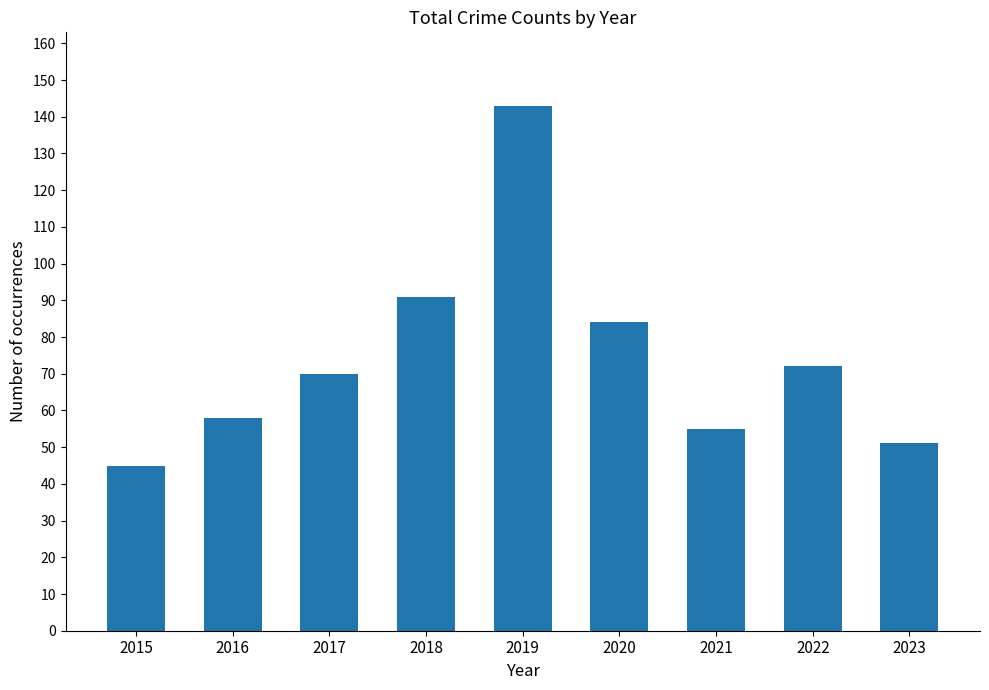

Is it true that the value at 2015 is 45?

True